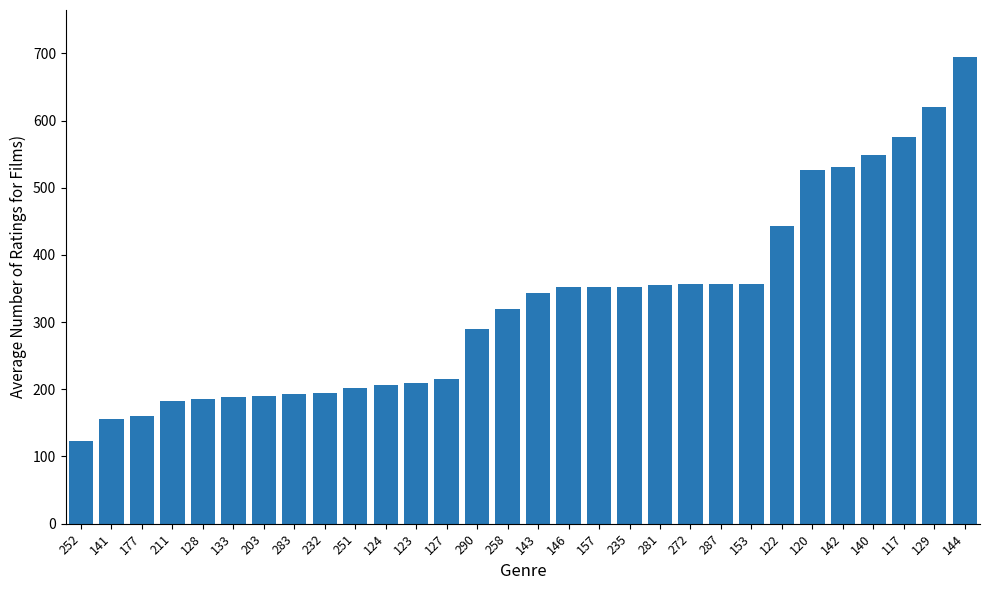

What value does the data have at 128, to the nearest 100?

200